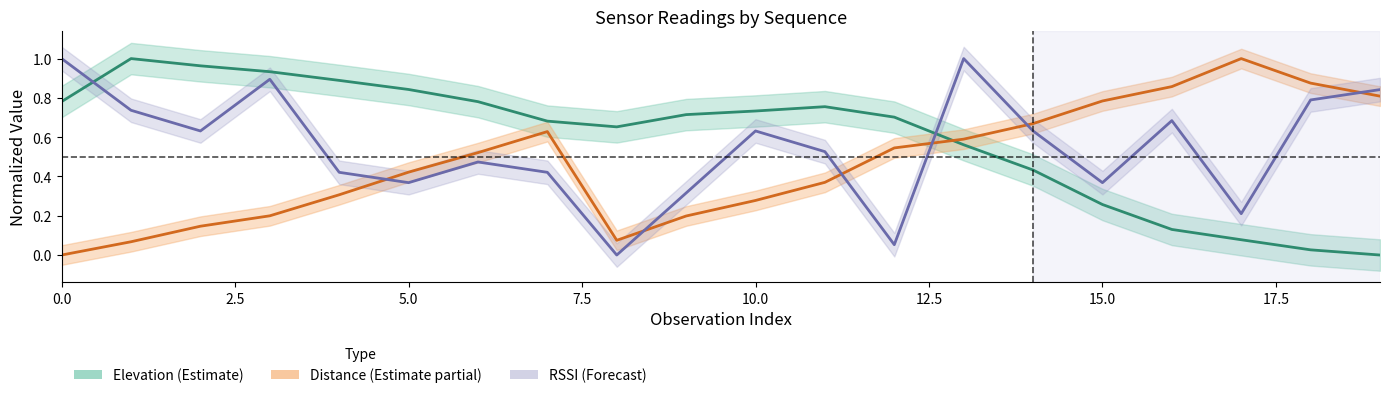

Is it true that Elevation (Estimate) equals 0.4 at 11?

False